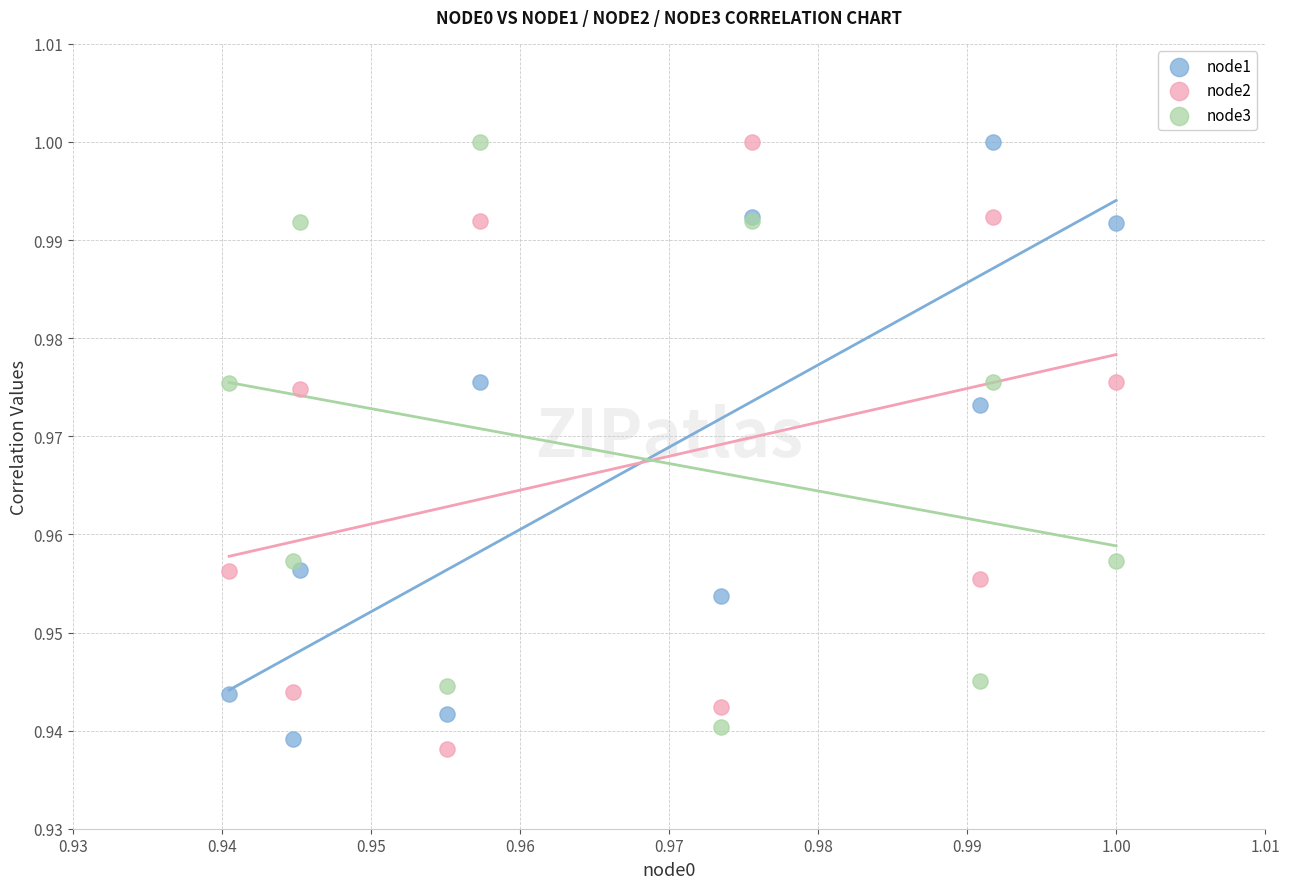

What are all the series names shown in the legend?

node1, node2, node3